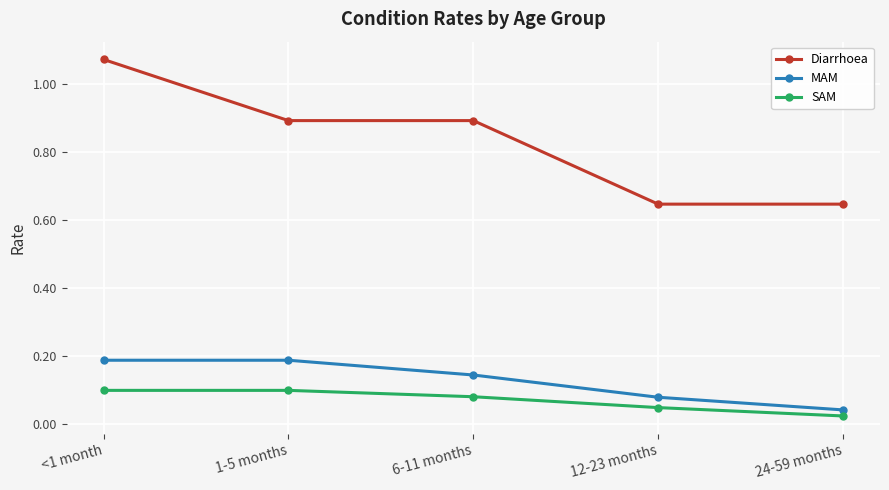

Rank the series by their maximum value, from highest to lowest.

Diarrhoea, MAM, SAM